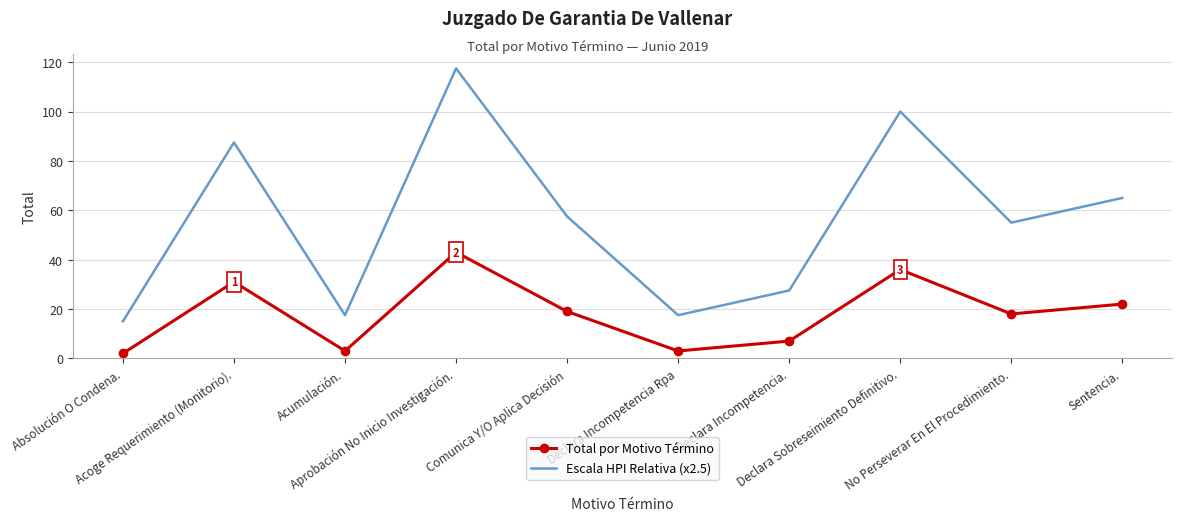

At which category is the sum across all series the highest?

Aprobación No Inicio Investigación.